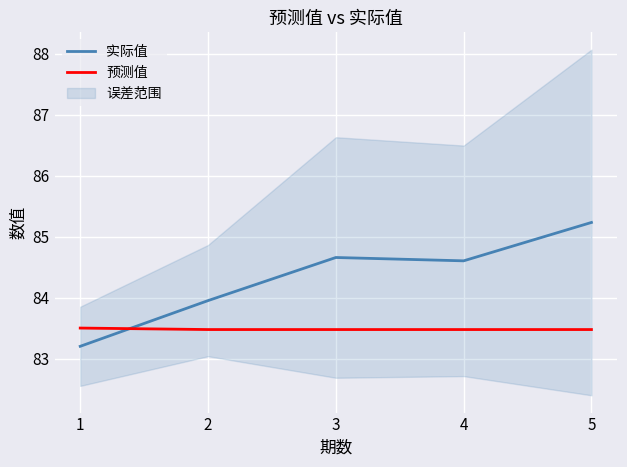

Rank the series at 4 from highest to lowest value.

实际值, 预测值